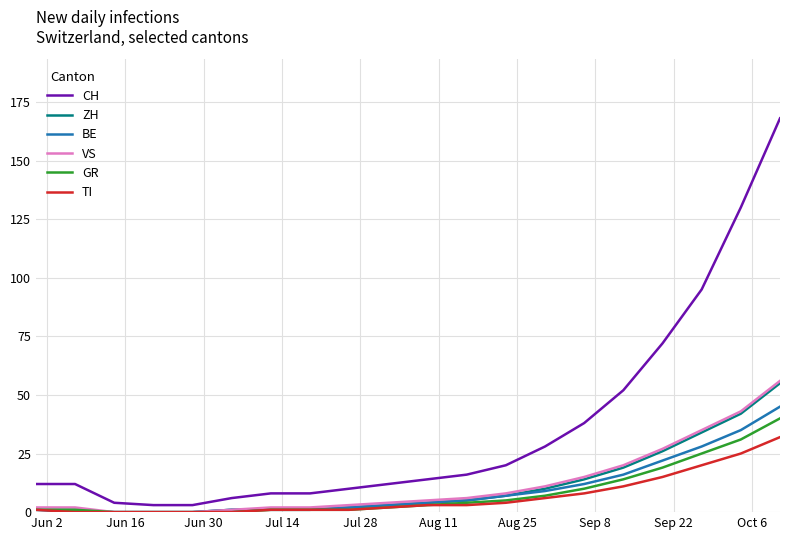

Which series has the largest total across all categories?

CH